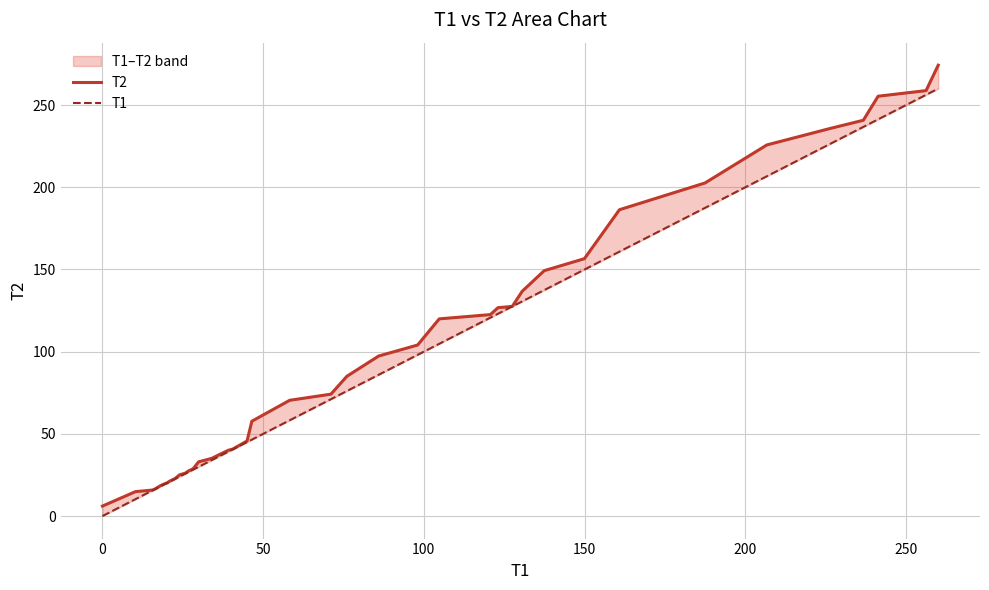

What is the maximum value shown in the chart?

274.3